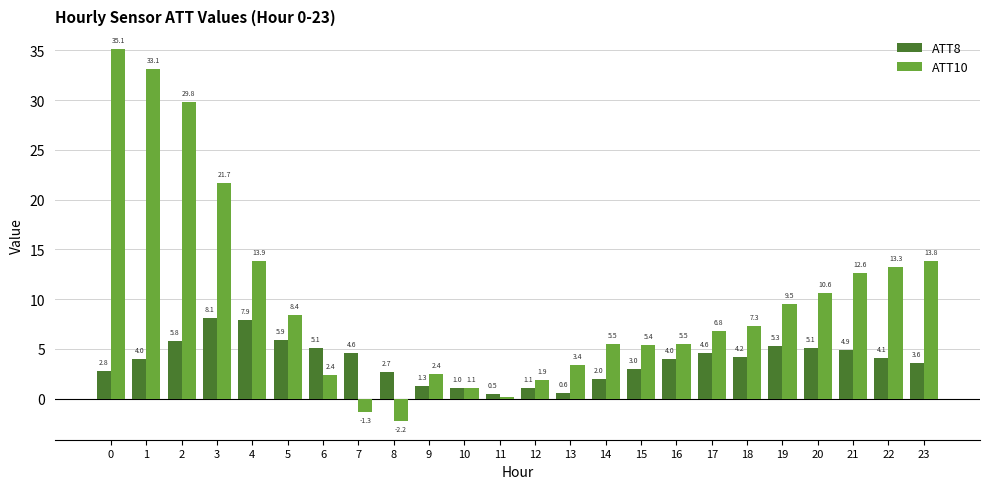

What is the lowest value of the ATT8 series?

0.5